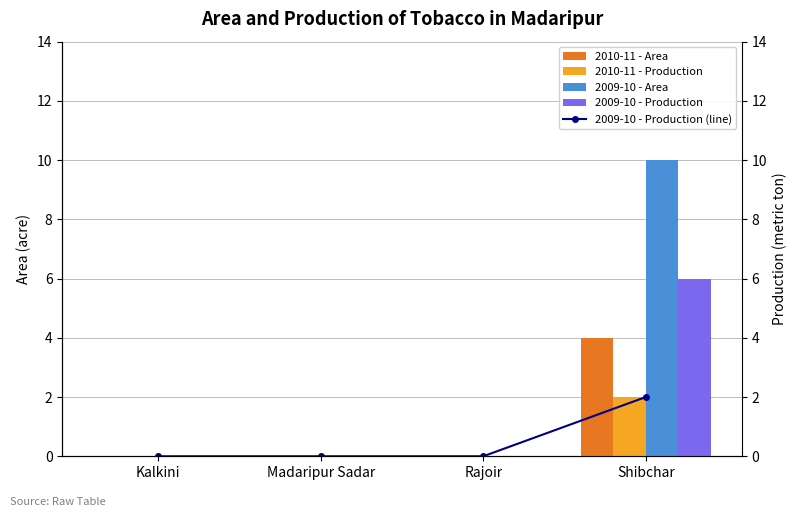

Reading left to right, list all the values displayed in this chart.

2010-11 - Area: Kalkini=0	Madaripur Sadar=0	Rajoir=0	Shibchar=4
2010-11 - Production: Kalkini=0	Madaripur Sadar=0	Rajoir=0	Shibchar=2
2009-10 - Area: Kalkini=0	Madaripur Sadar=0	Rajoir=0	Shibchar=10
2009-10 - Production: Kalkini=0	Madaripur Sadar=0	Rajoir=0	Shibchar=6
2009-10 - Production (line): Kalkini=0	Madaripur Sadar=0	Rajoir=0	Shibchar=2